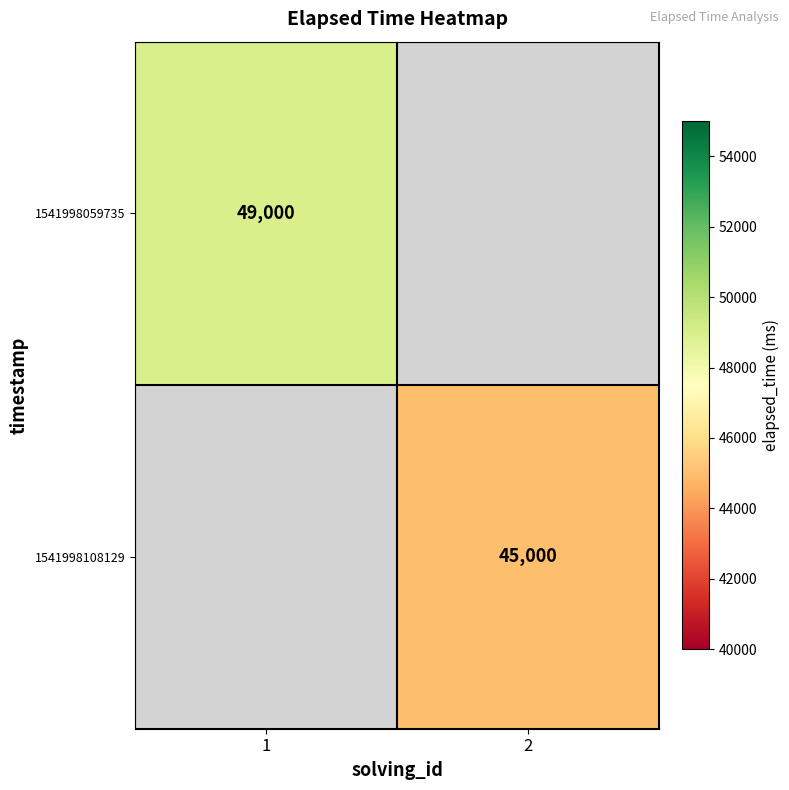

At how many categories does at least one series exceed 47580?

1